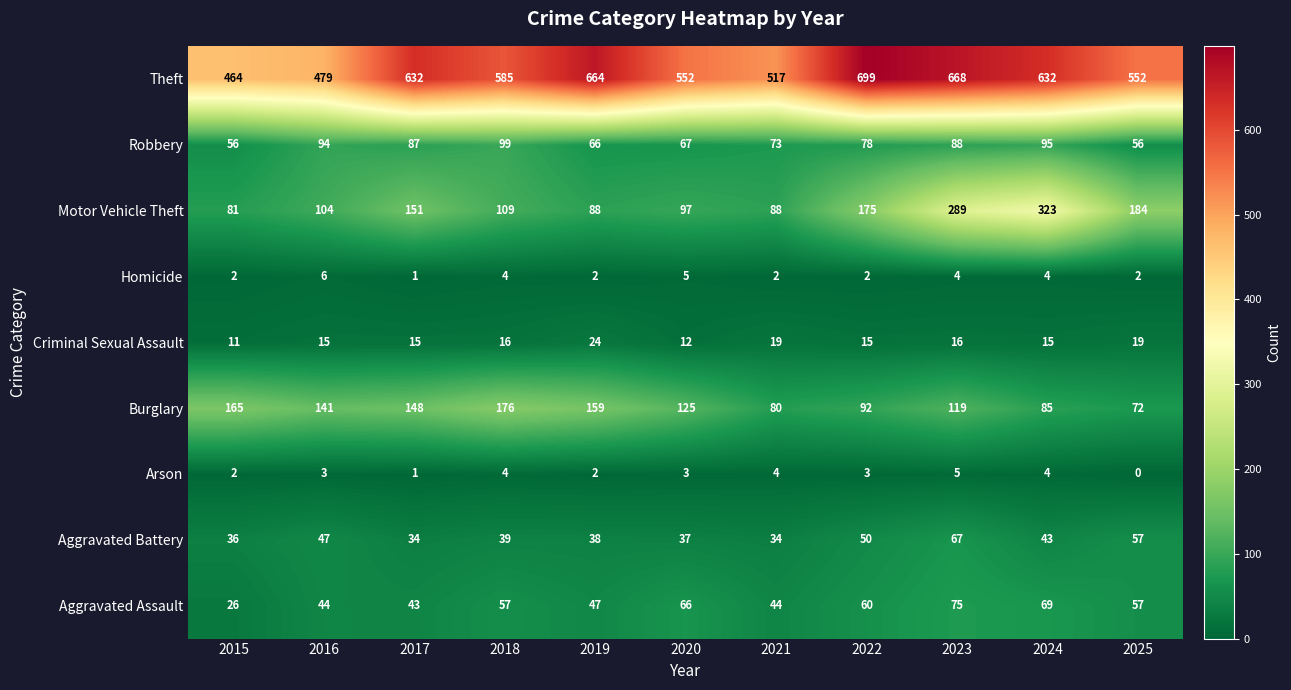

What is the total value across all series at 2024?

1270